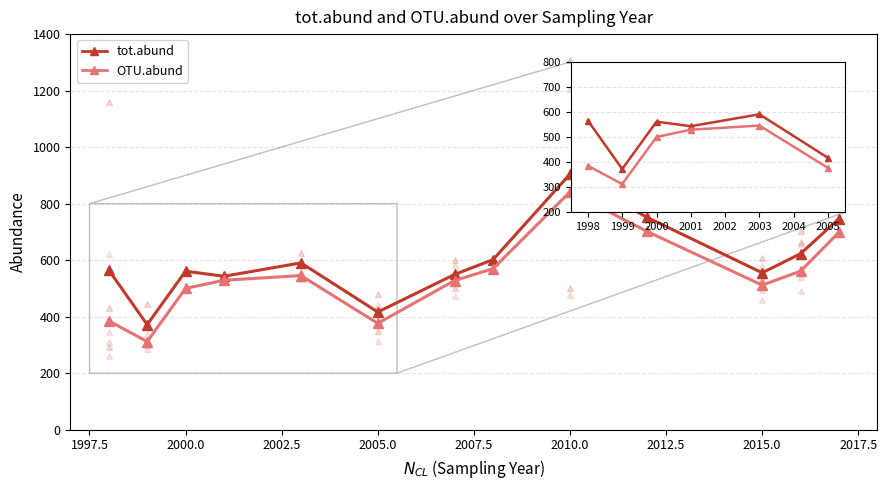

What is the value of the tot.abund point at the 8th from the left?

602.0